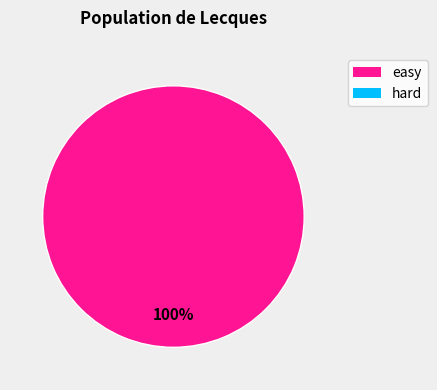

Does any single category account for the majority?

Yes